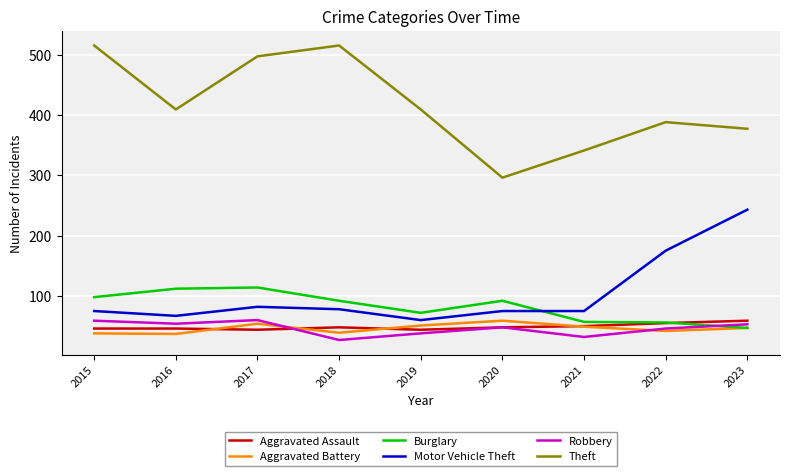

The value of Theft at 2018 is 515. True or false?

True